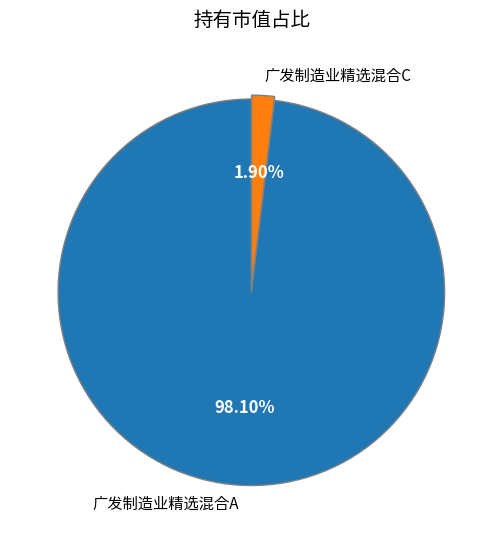

Combined, do 广发制造业精选混合C and 广发制造业精选混合A account for over 50%?

Yes